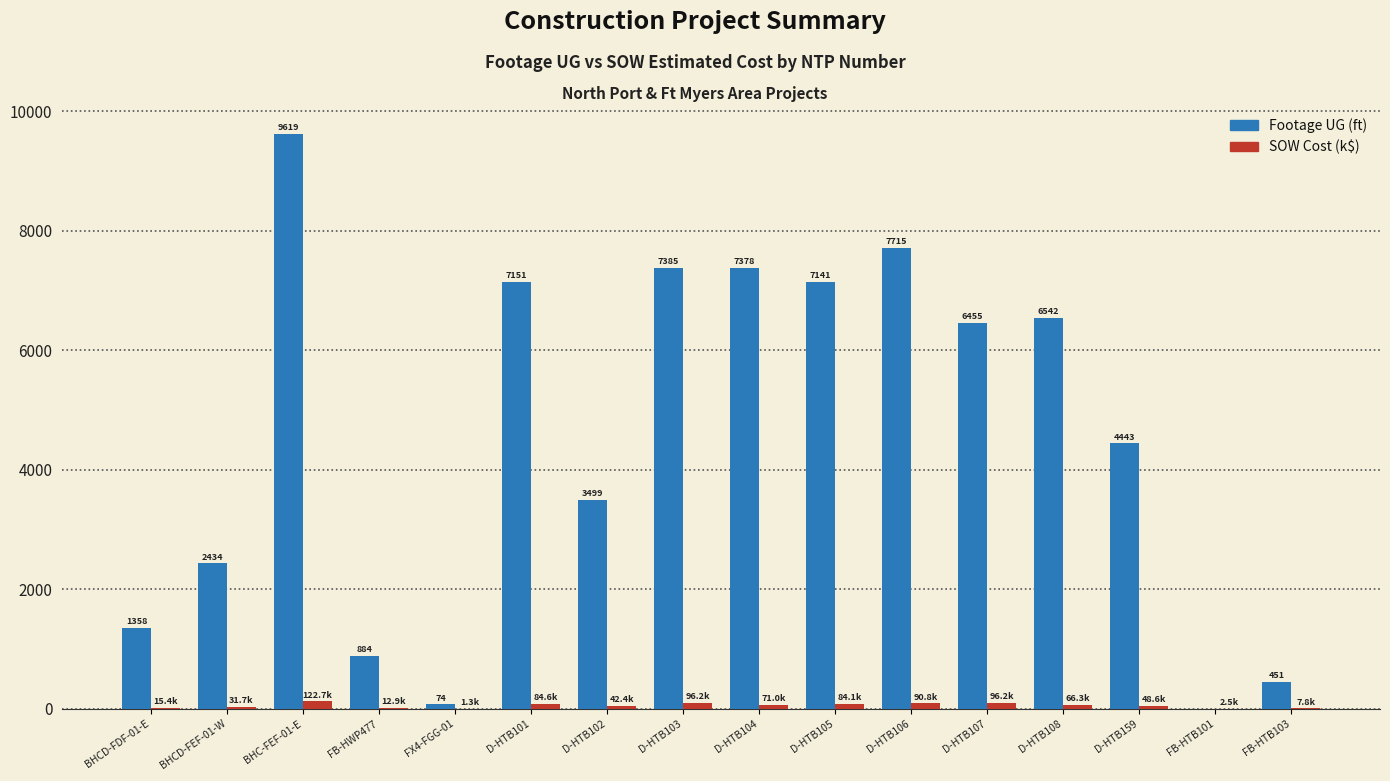

What is the maximum value shown in the chart?

9619.0